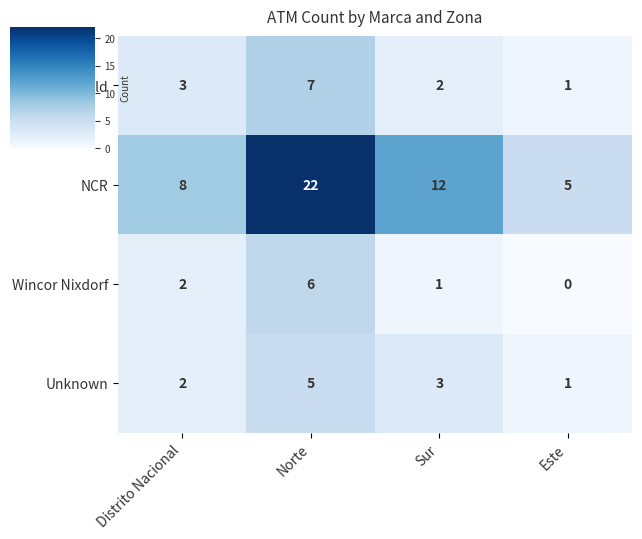

Which label corresponds to the smallest value in the chart?

Este